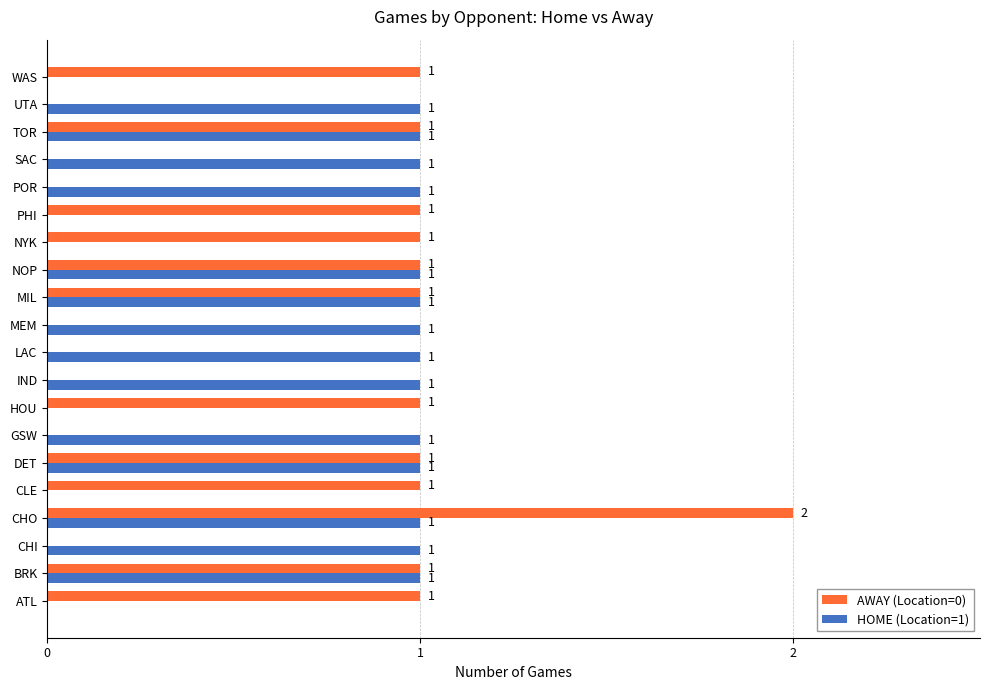

Which series has the largest total across all categories?

HOME (Location=1)